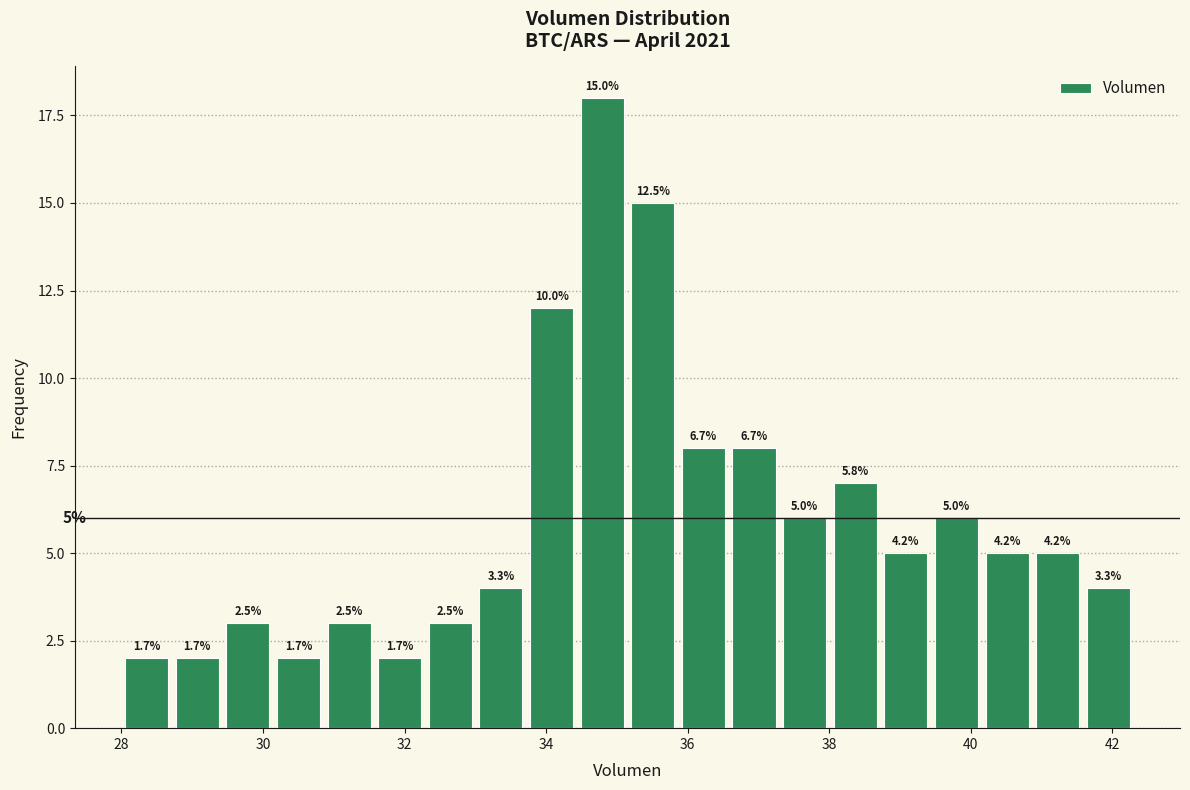

Read against the x-axis, roughly where is the centre of the tallest bar?

34.8